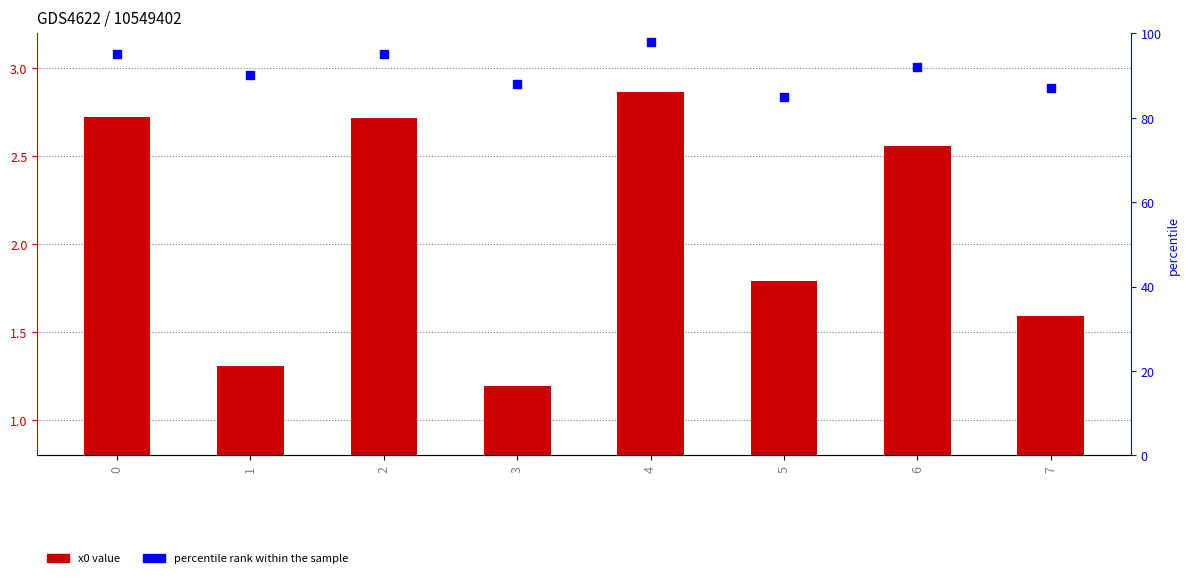

What is the total value across all series at 6?

94.6